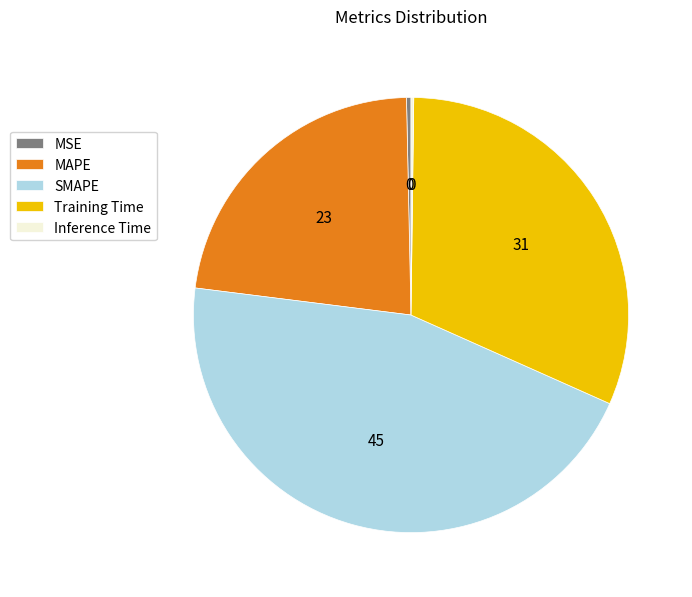

Is there a majority slice in this chart?

No